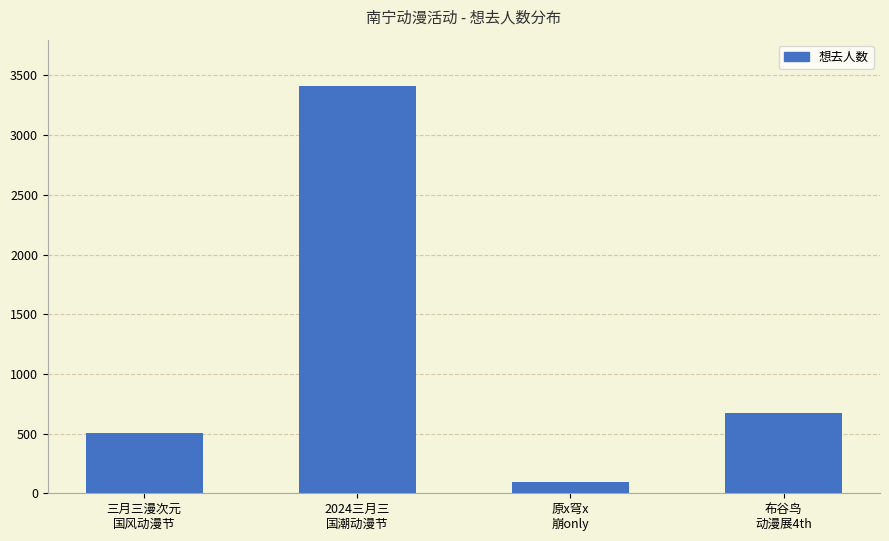

What is the value of the 3rd bar from the left?

92